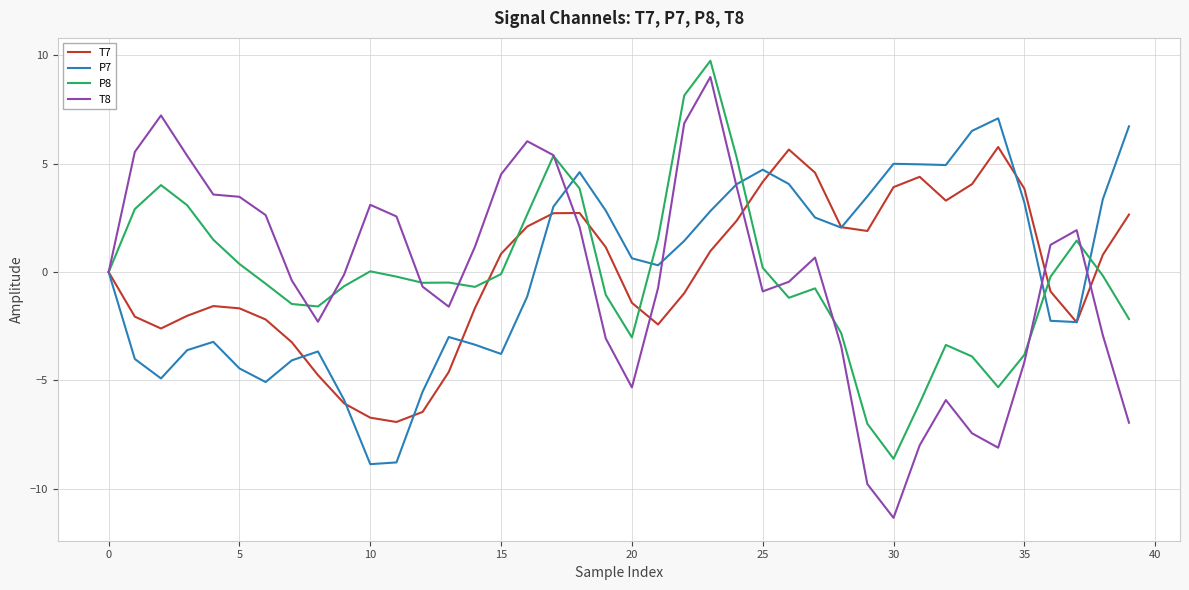

What is the smallest value displayed?

-11.3